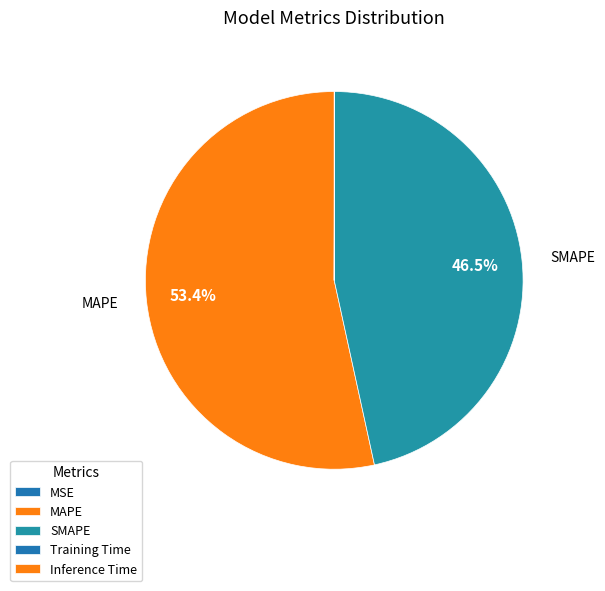

Which slice is the smallest?

MSE